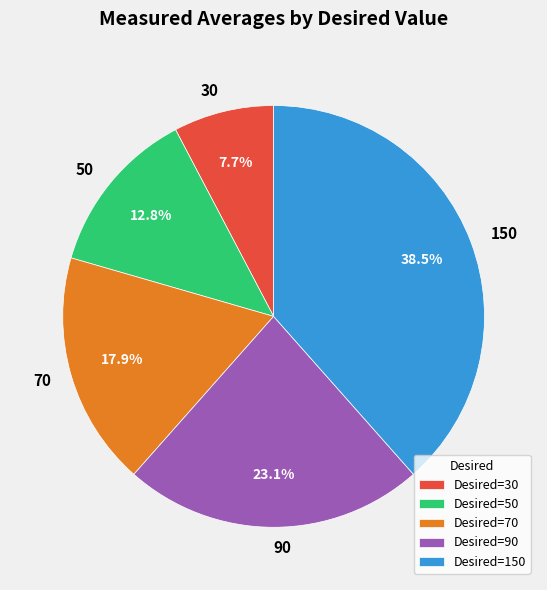

Rank the categories by value from highest to lowest.

Desired=150, Desired=90, Desired=70, Desired=50, Desired=30